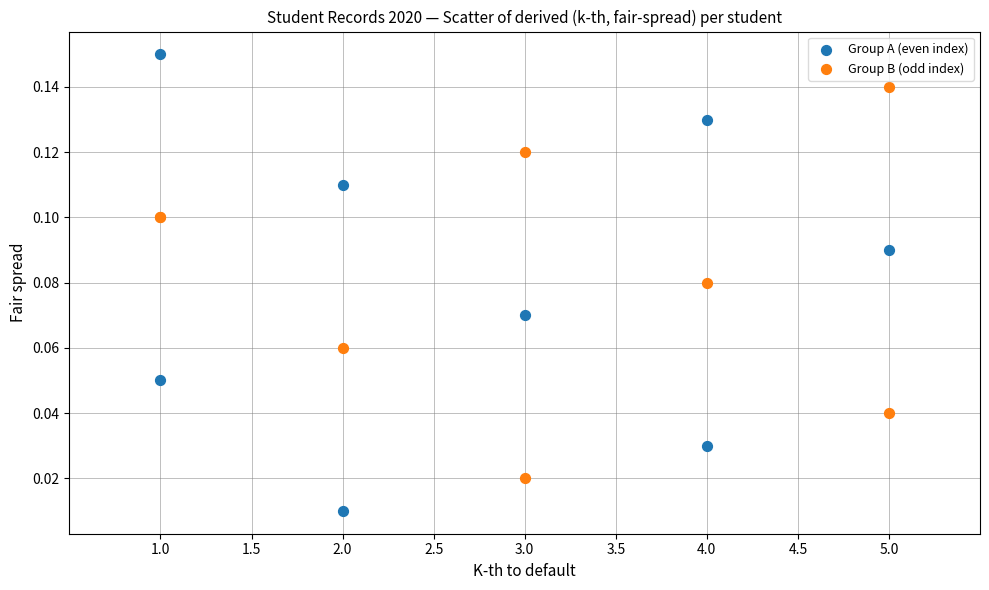

Which series has the widest spread of Y values?

Group A (even index)